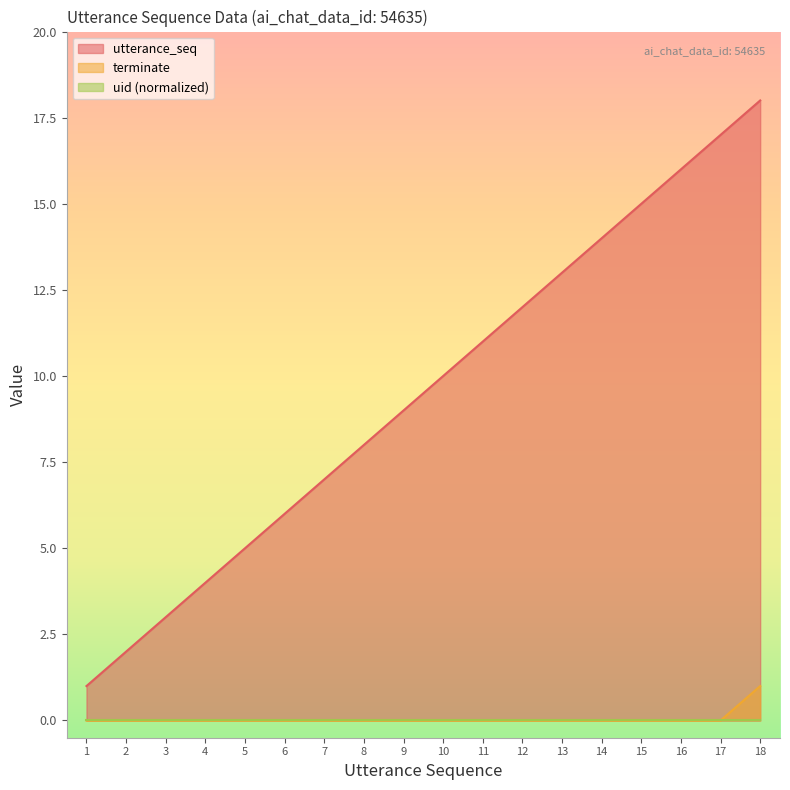

How many values in the utterance_seq series are below 10?

9